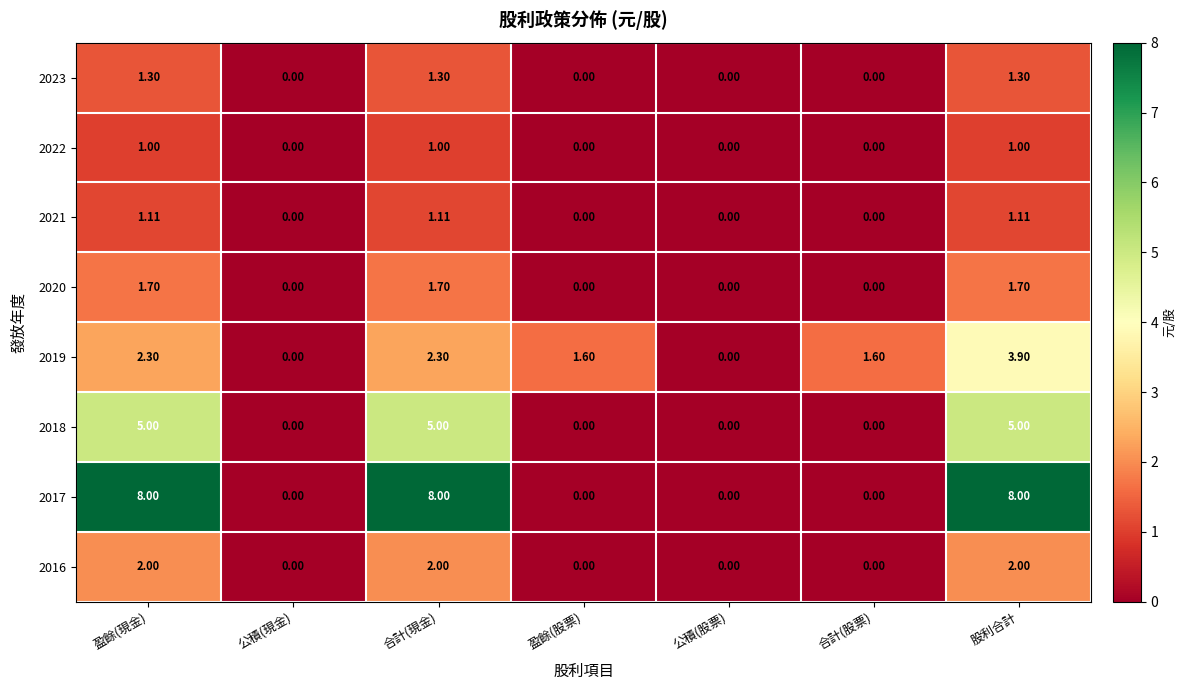

At how many categories does at least one series exceed 4?

3